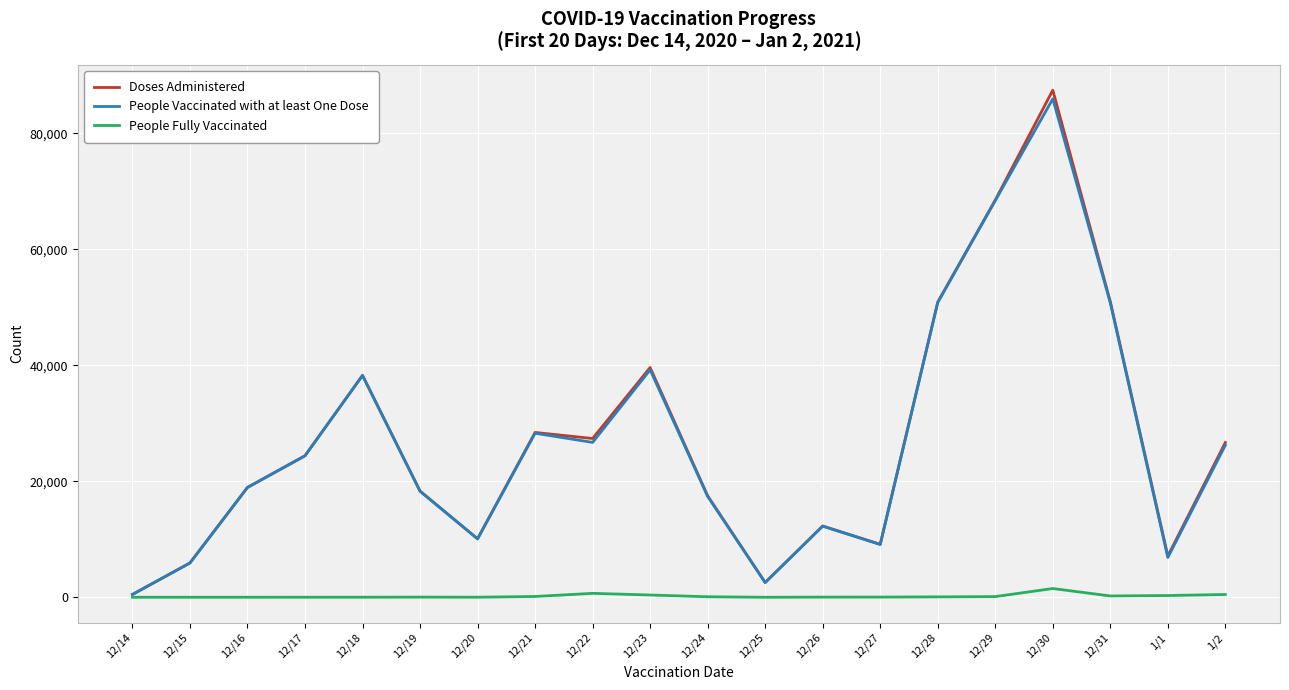

Between 12/22 and 12/23, which series saw the biggest shift?

People Vaccinated with at least One Dose